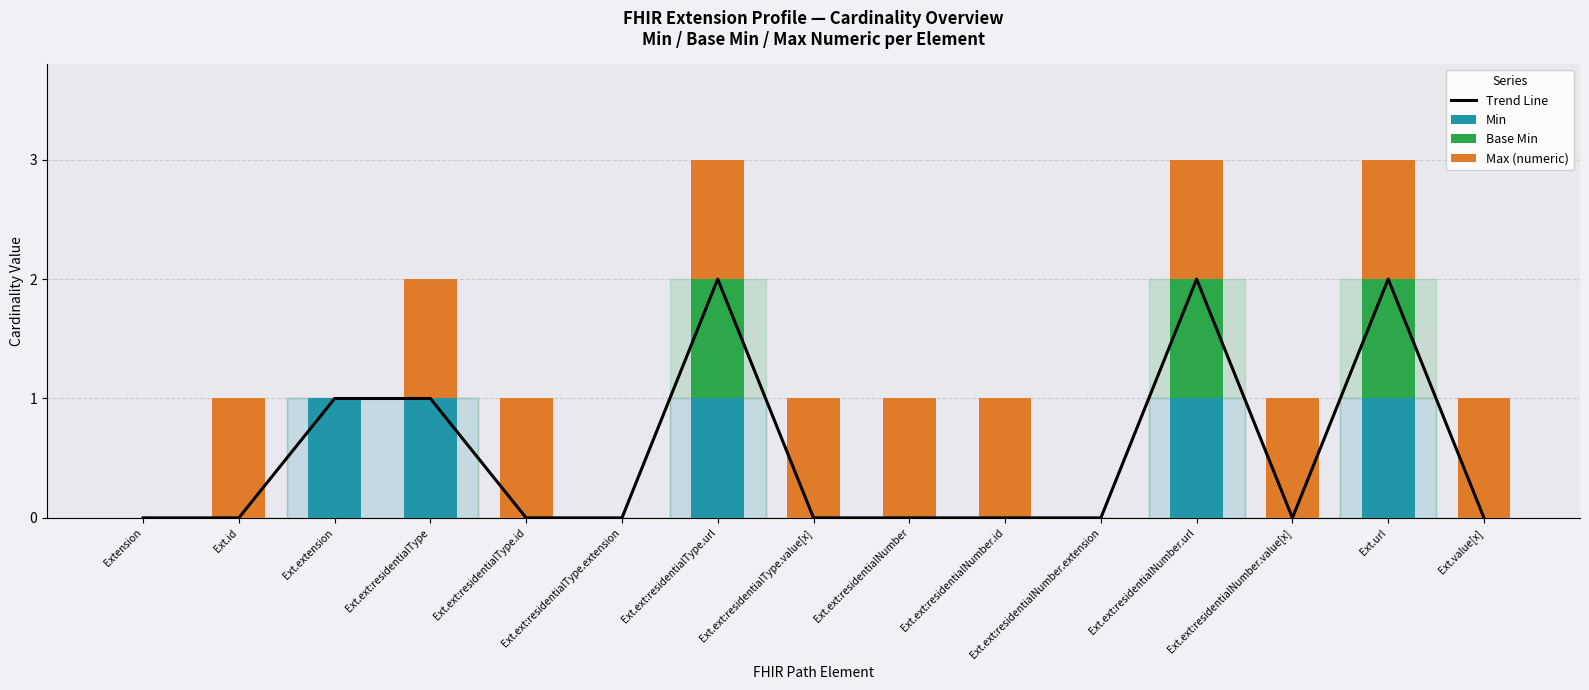

What is the sum of the Min values at Extension and Ext.ext:residentialType?

1